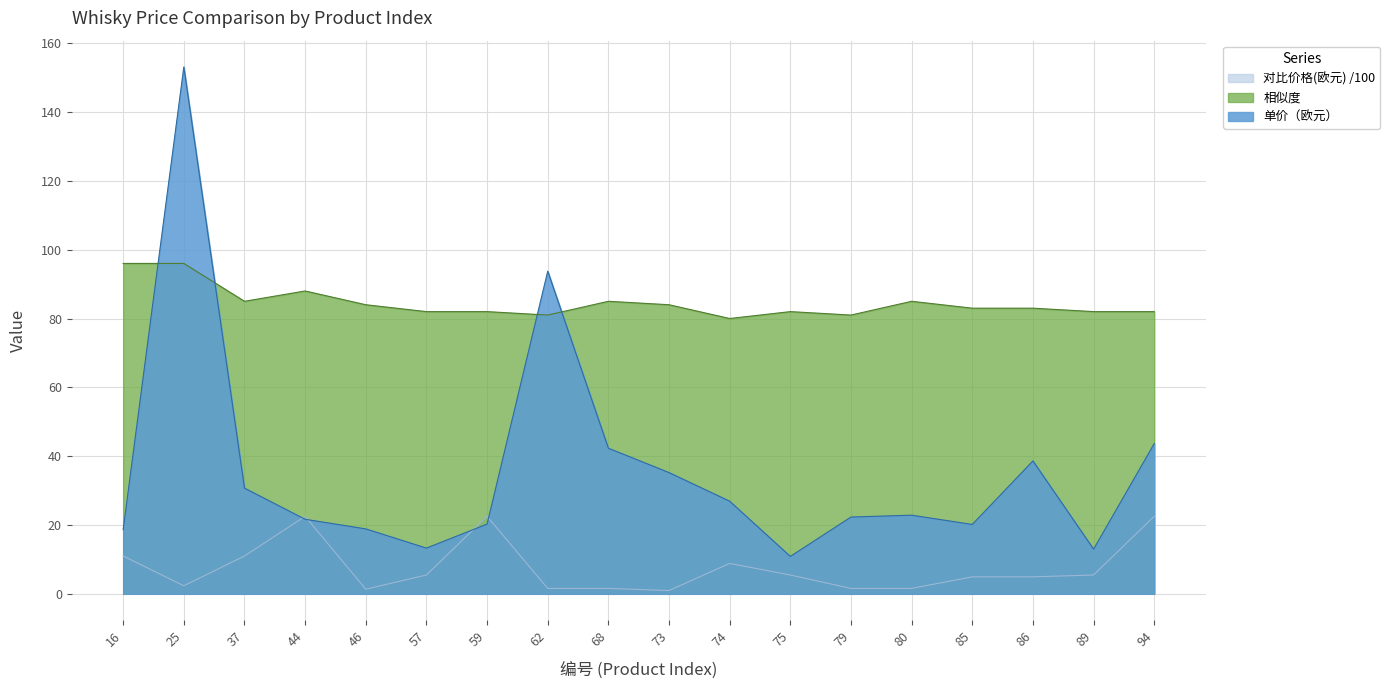

What is the value of the 单价（欧元） point at the 17th from the left?

13.0